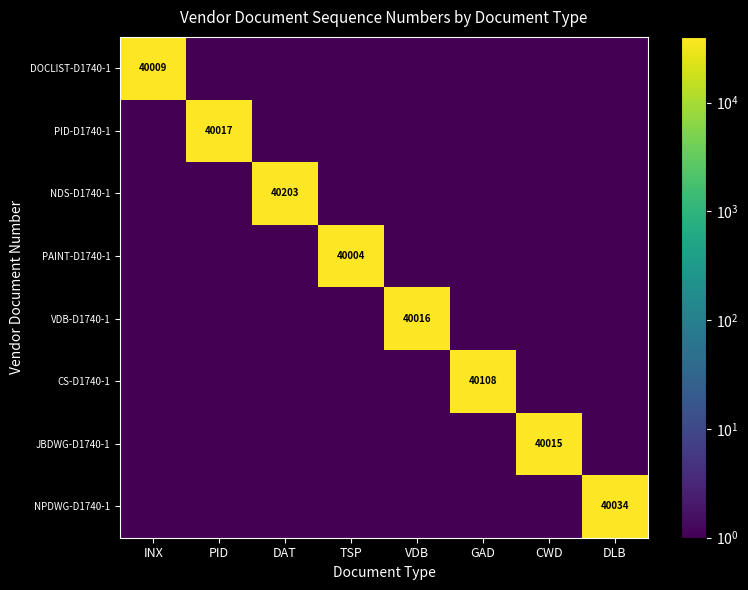

Is it true that PAINT-D1740-1 equals 40004 at TSP?

True